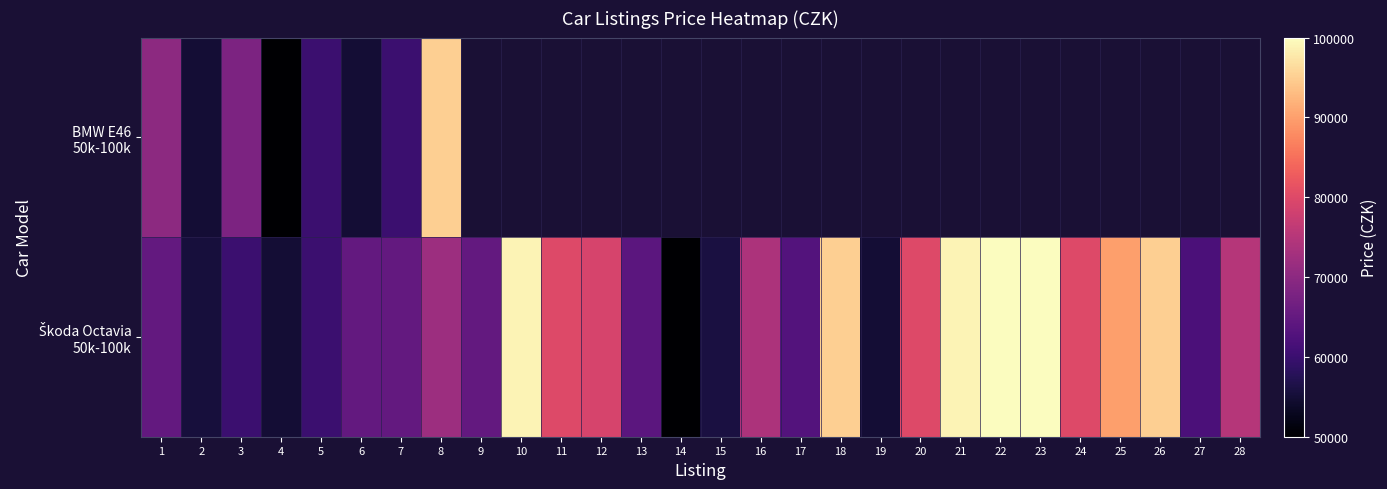

Where does the Škoda Octavia 50k-100k series first go above 72000?

10